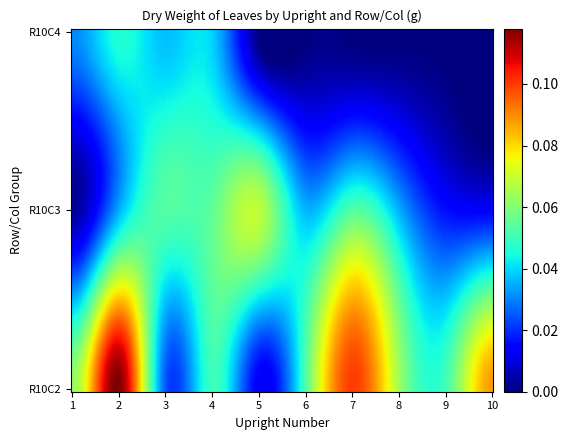

Reading left to right, list all the values displayed in this chart.

R10C2: 1=0.1	2=0.1	3=0.0	4=0.1	5=0.0	6=0.1	7=0.1	8=0.1	9=0.1	10=0.1
R10C3: 1=0.0	2=0.0	3=0.1	4=0.1	5=0.1	6=0.0	7=0.1	8=0.0	9=0.0	10=0.0
R10C4: 1=0.0	2=0.0	3=0.0	4=0.0	5=0.0	6=0.0	7=0.0	8=0.0	9=0.0	10=0.0